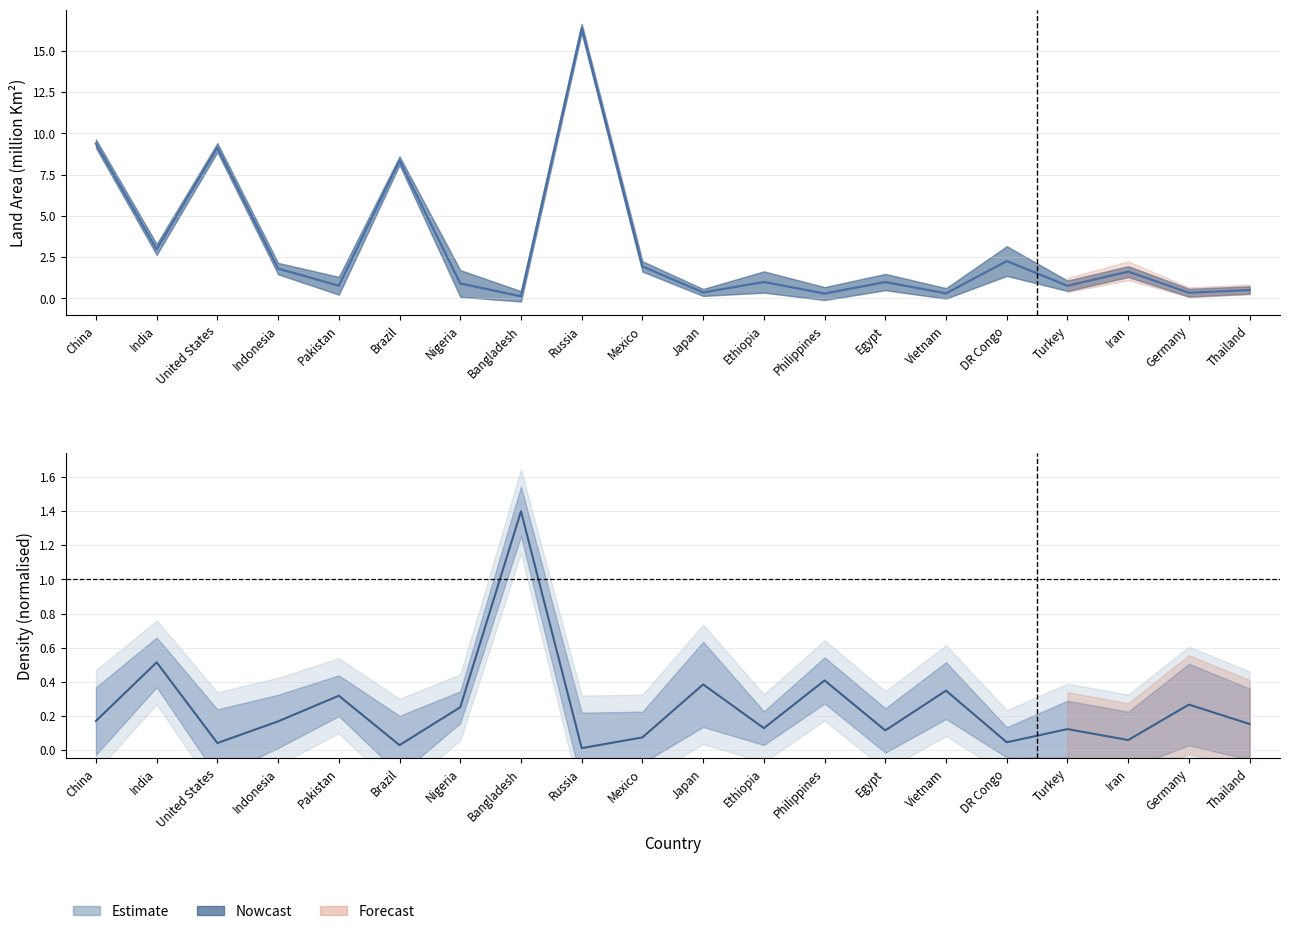

How many interior local peaks does the Land Area (Km2) series have?

7